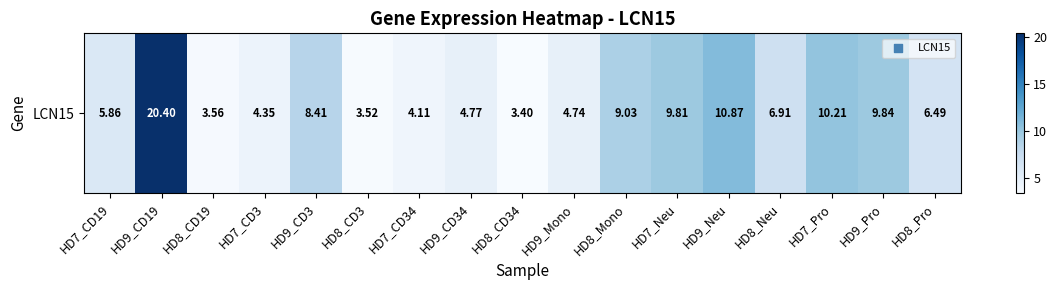

What is the ratio of the value at HD9_CD3 to the value at HD9_CD34?

1.8